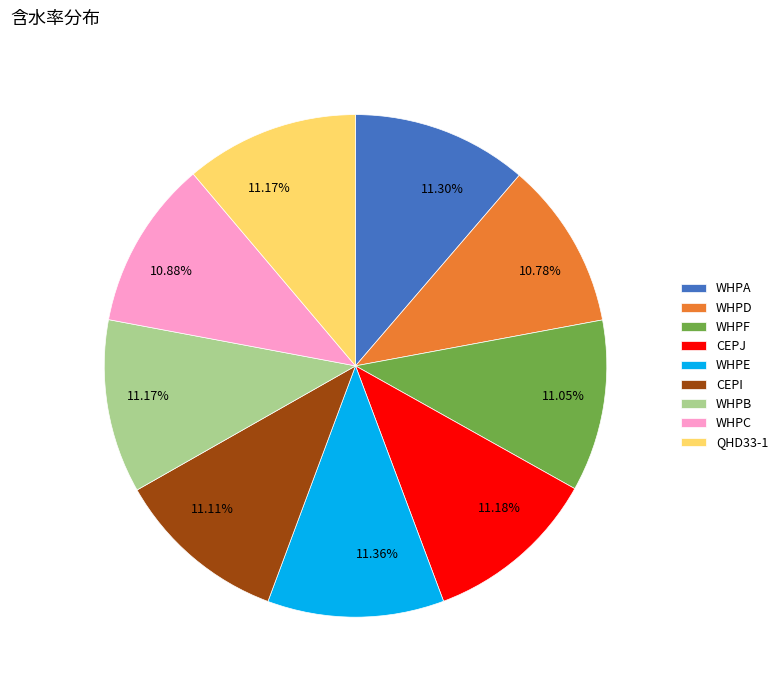

The WHPE slice represents 1% of the pie. True or false?

False